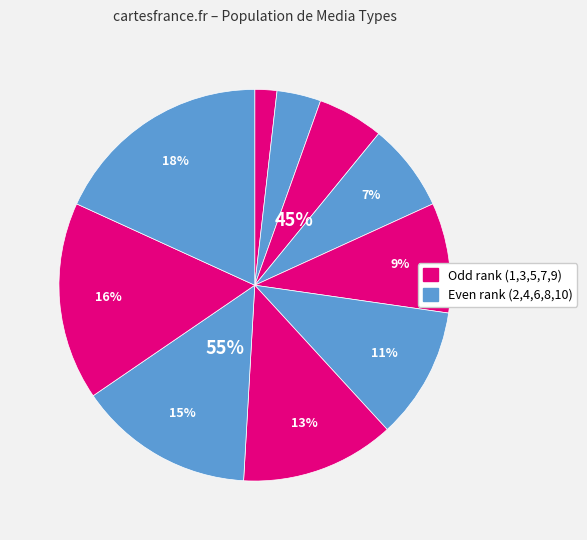

Is there a majority slice in this chart?

No